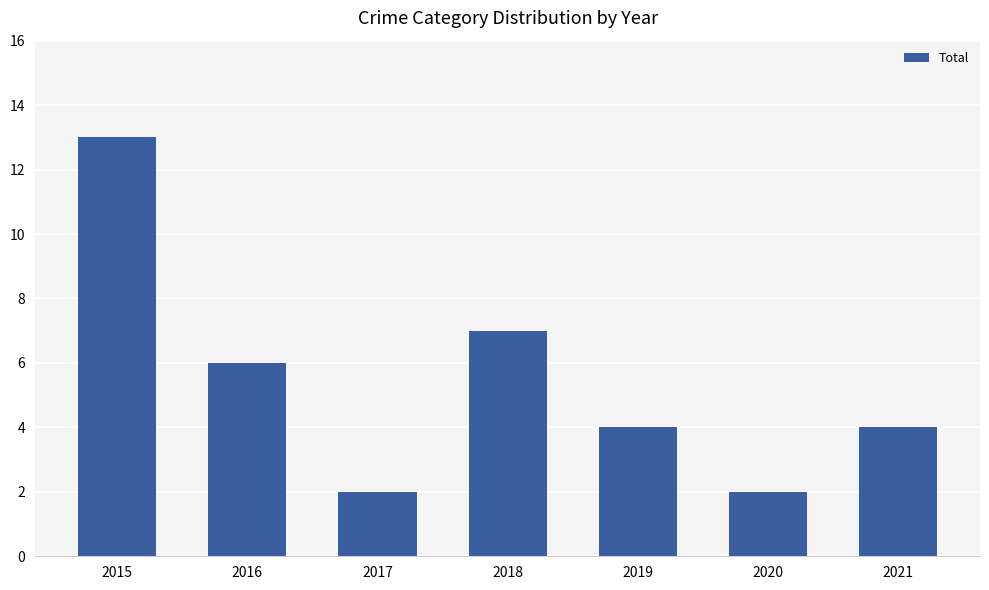

What is the value of the 2nd bar from the left?

6